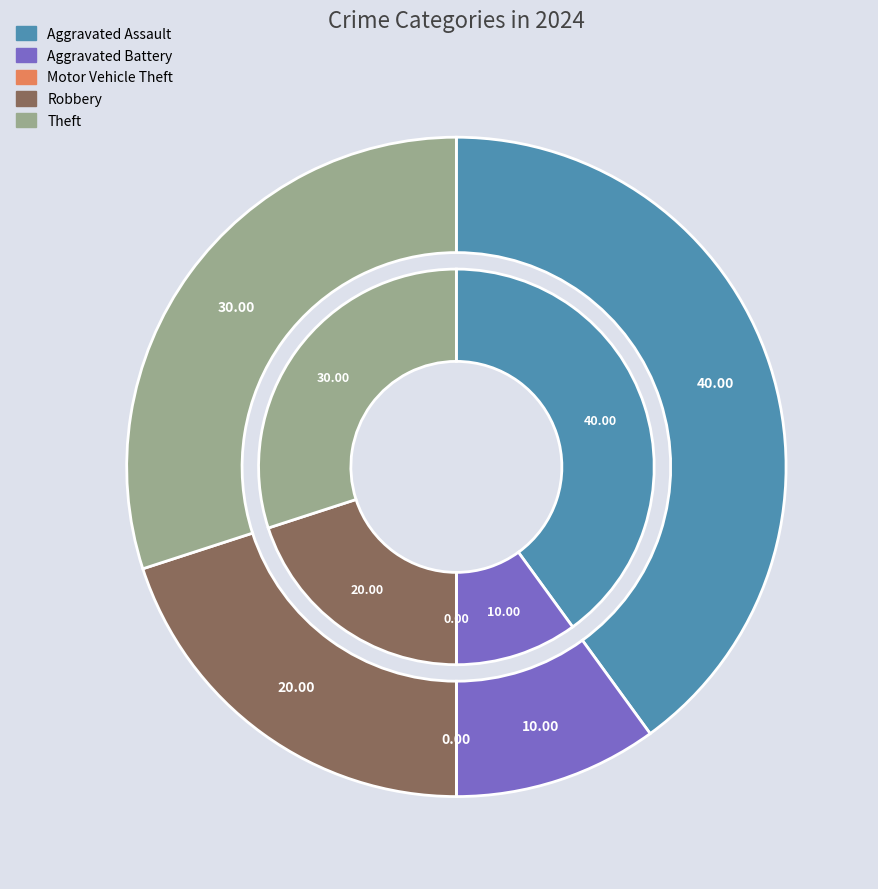

The Aggravated Assault slice represents 40% of the pie. True or false?

True